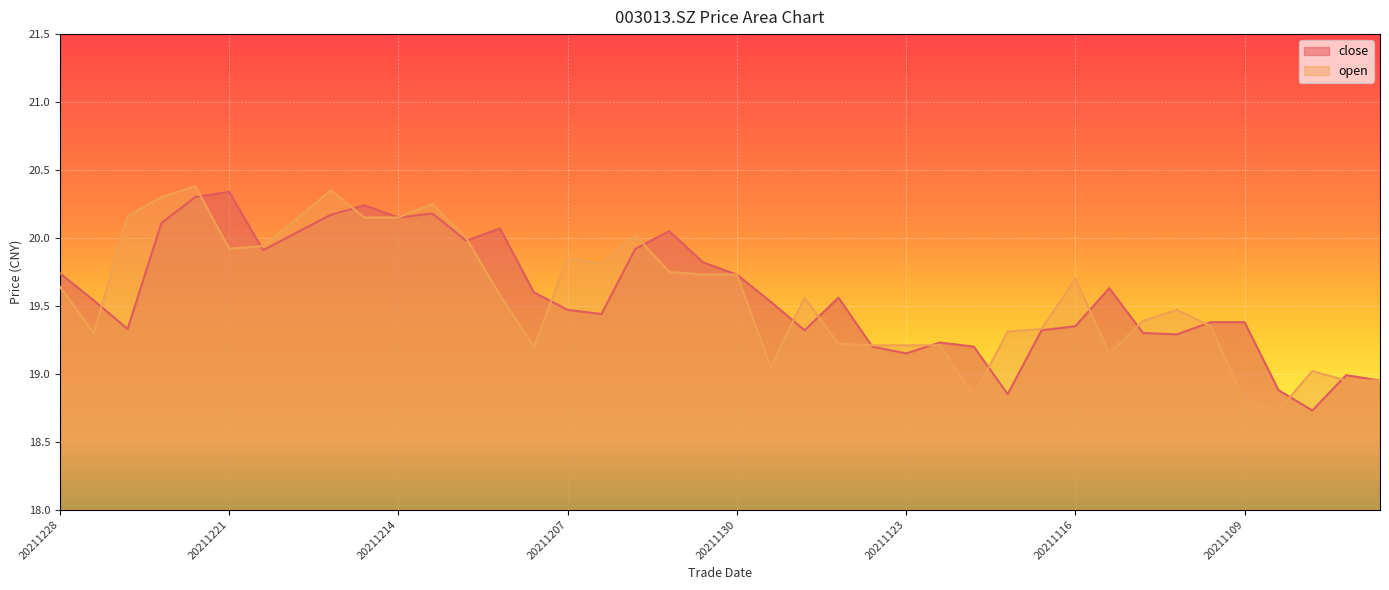

In close, how many points are higher than both neighbors (excluding endpoints)?

9